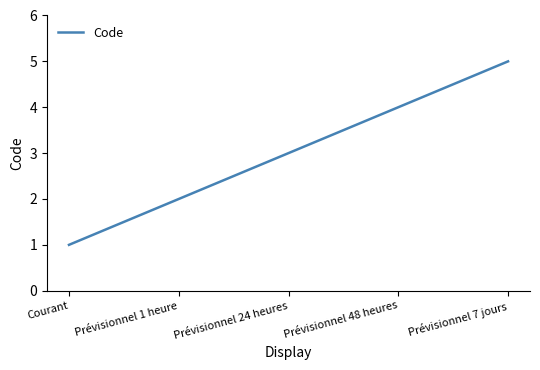

Which has a higher value, Prévisionnel 1 heure or Prévisionnel 24 heures?

Prévisionnel 24 heures